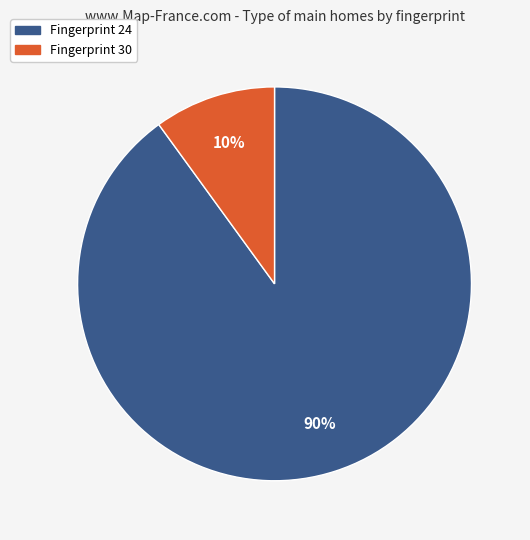

How many segments does this pie chart have?

2